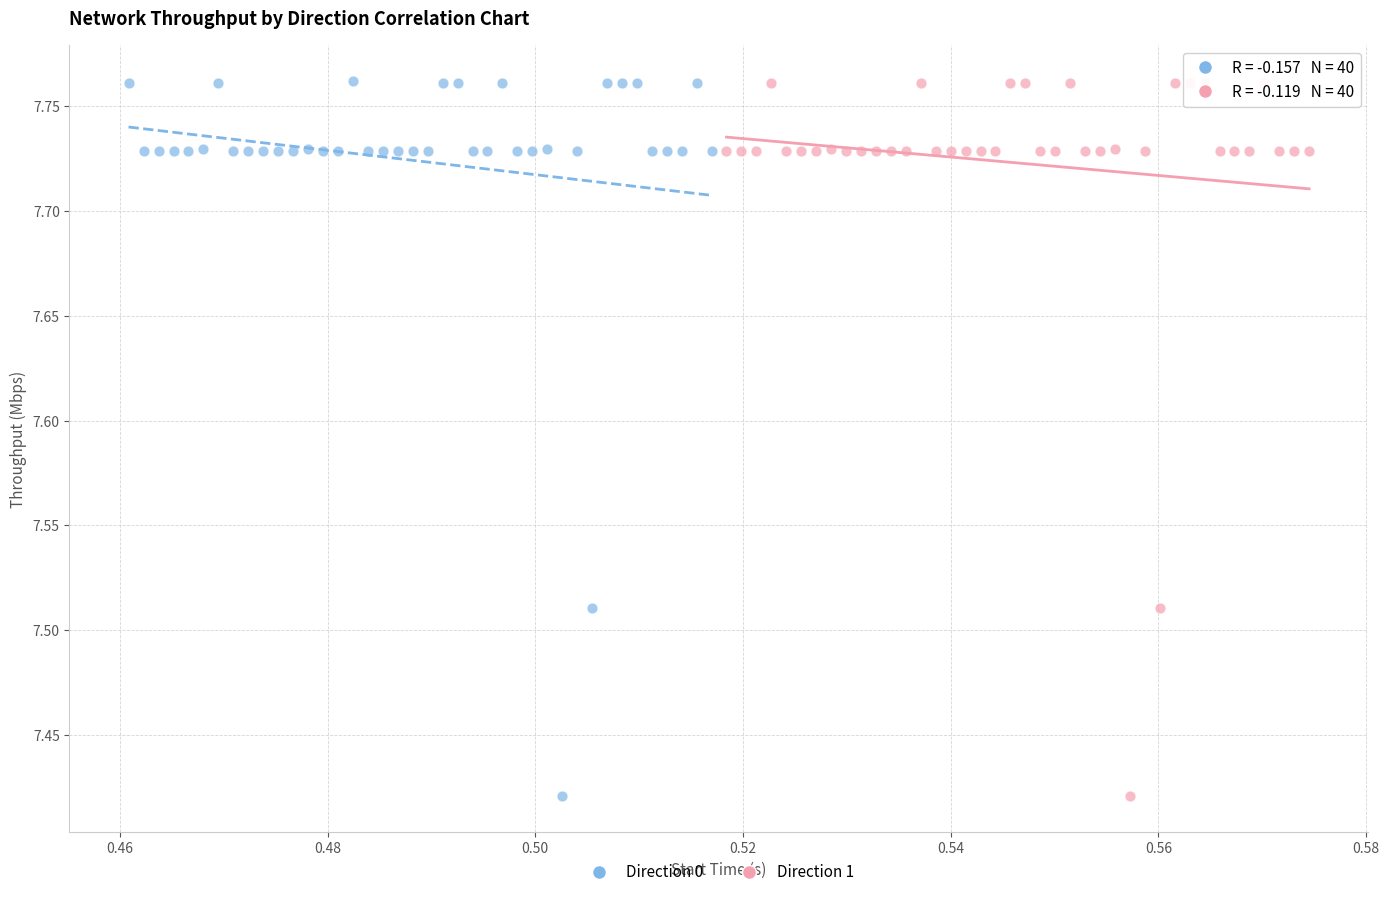

What are all the series names shown in the legend?

Direction 0, Direction 1